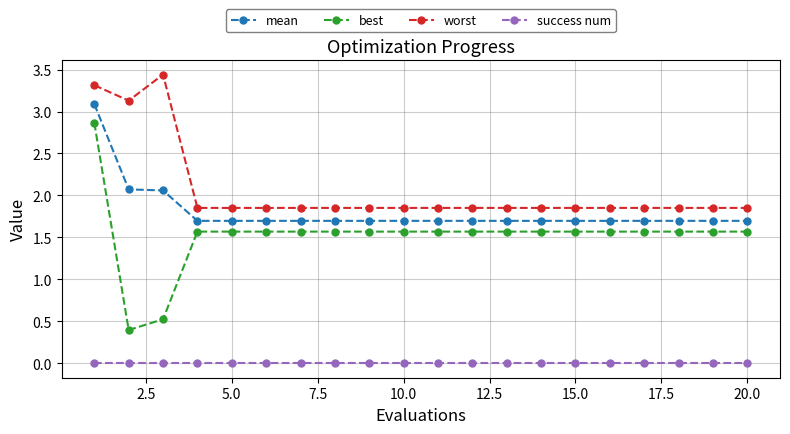

True or false: worst and mean cross at least once.

False